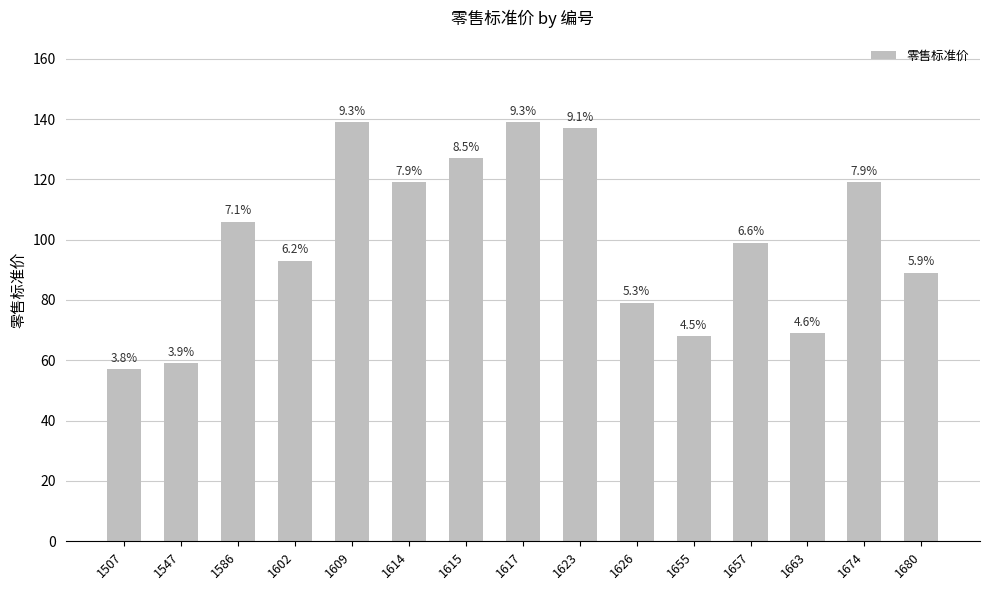

What is the sum of all values?

1499